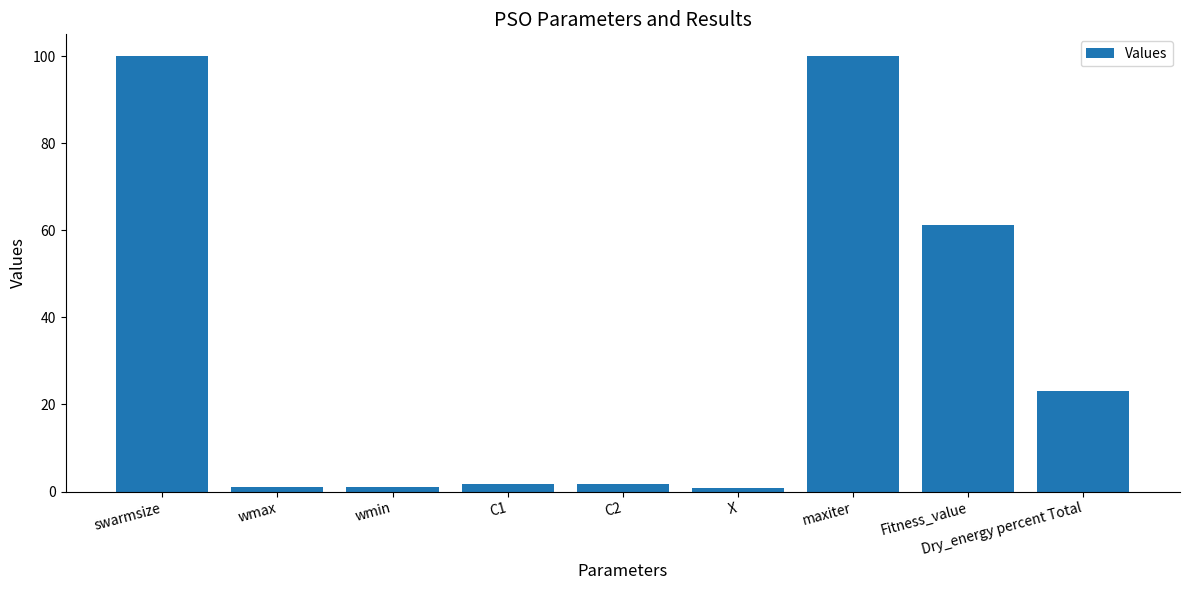

Where does the data first go above 1?

swarmsize